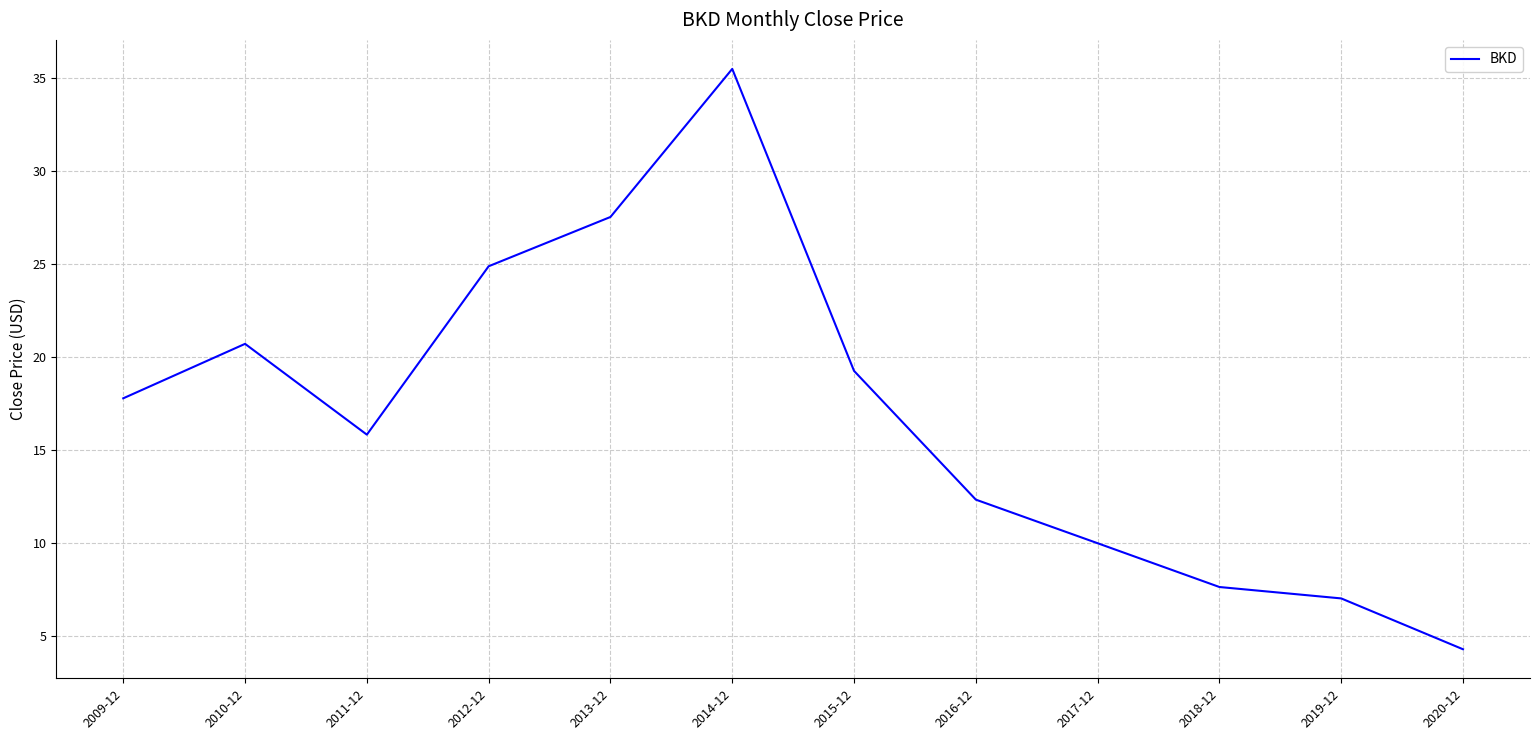

What is the maximum value shown in the chart?

35.5